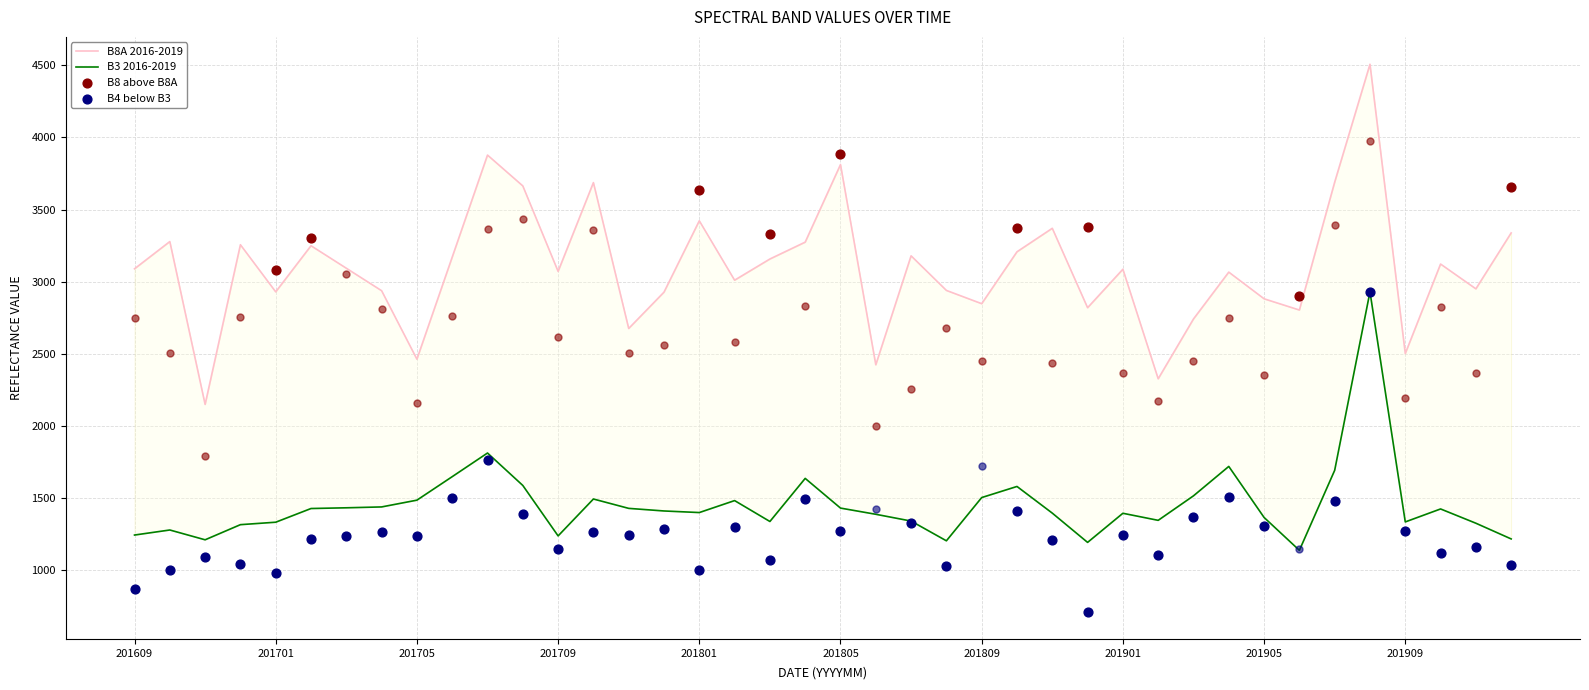

At which category is the sum across all series the highest?

201908